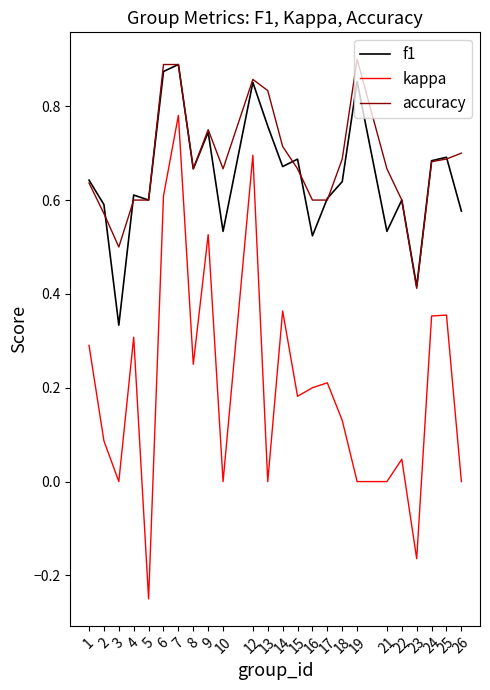

The accuracy series shows 0.9 at 15. True or false?

False